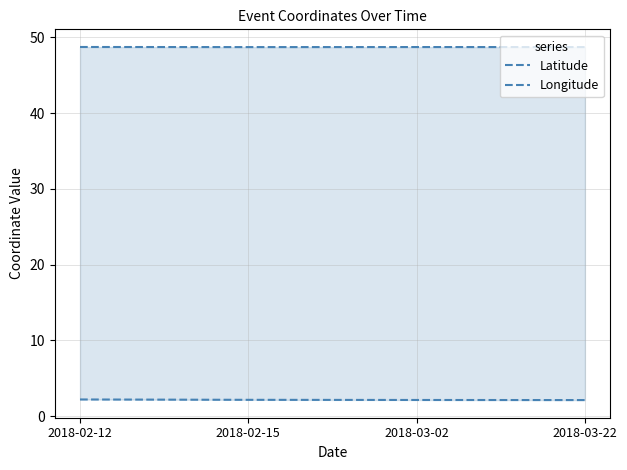

Reading right to left, transcribe all the data shown in this chart.

Latitude: 48.7	48.7	48.7	48.7
Longitude: 2.1	2.1	2.2	2.2